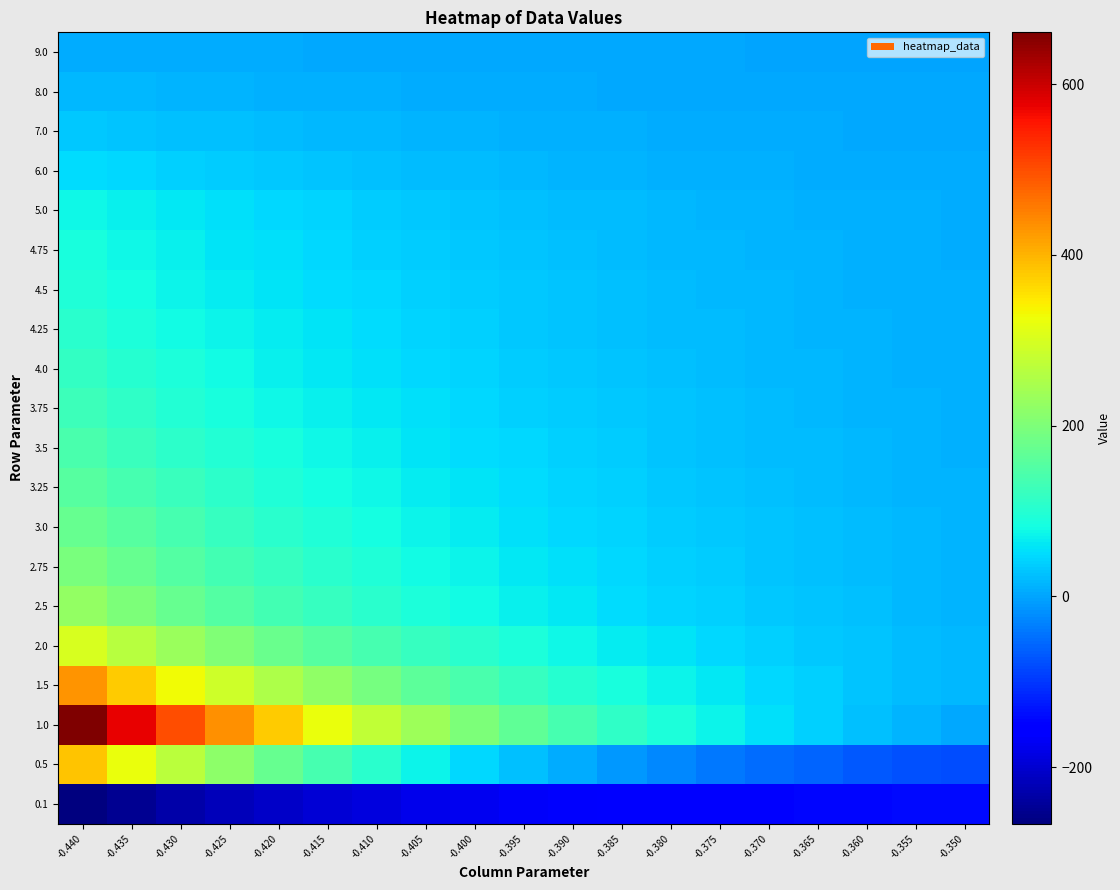

What is the greatest value displayed?

660.7